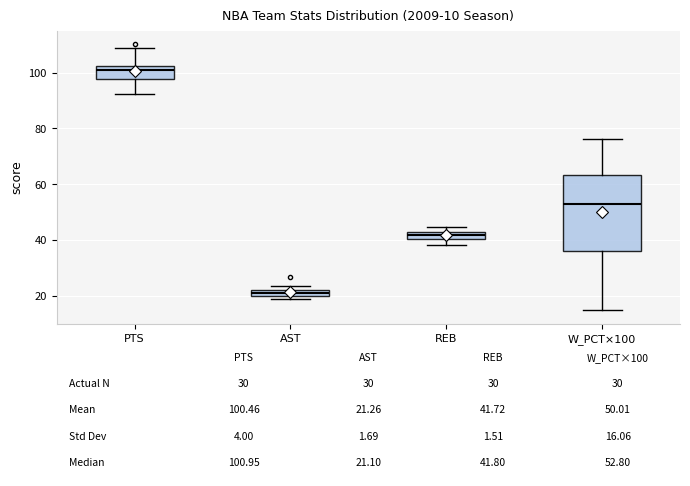

Which box is the tallest, from its lower edge to its upper edge?

W_PCT×100